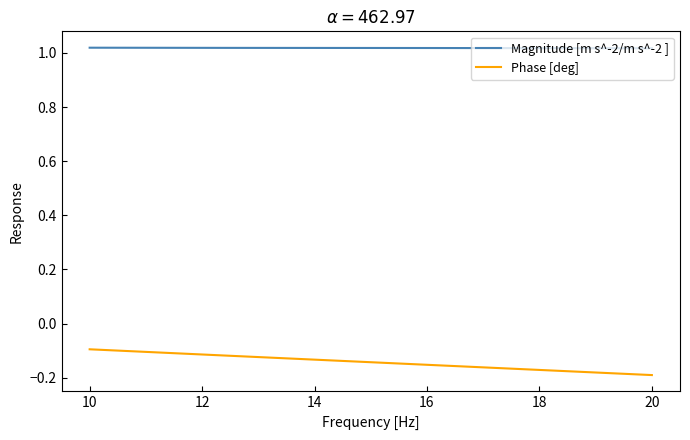

What is the sum of all Magnitude [m s^-2/m s^-2 ] values?

4.1